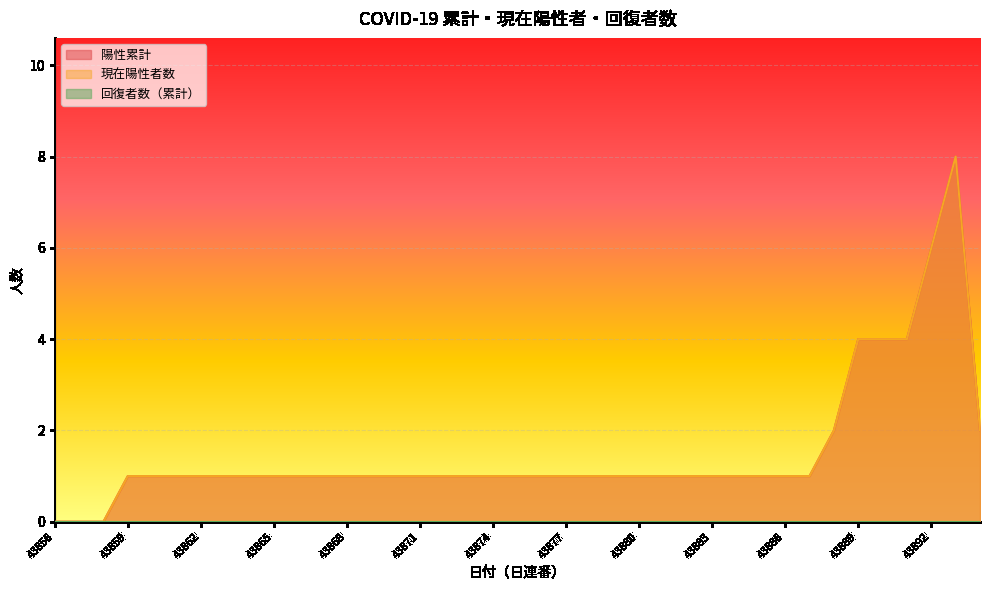

True or false: 現在陽性者数 has a value of 1 at 43866.

True